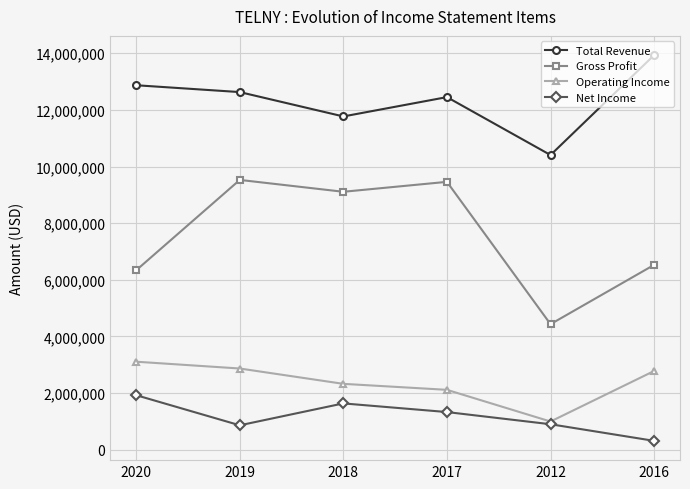

The value of Operating Income at 2012 is 1496275. True or false?

False